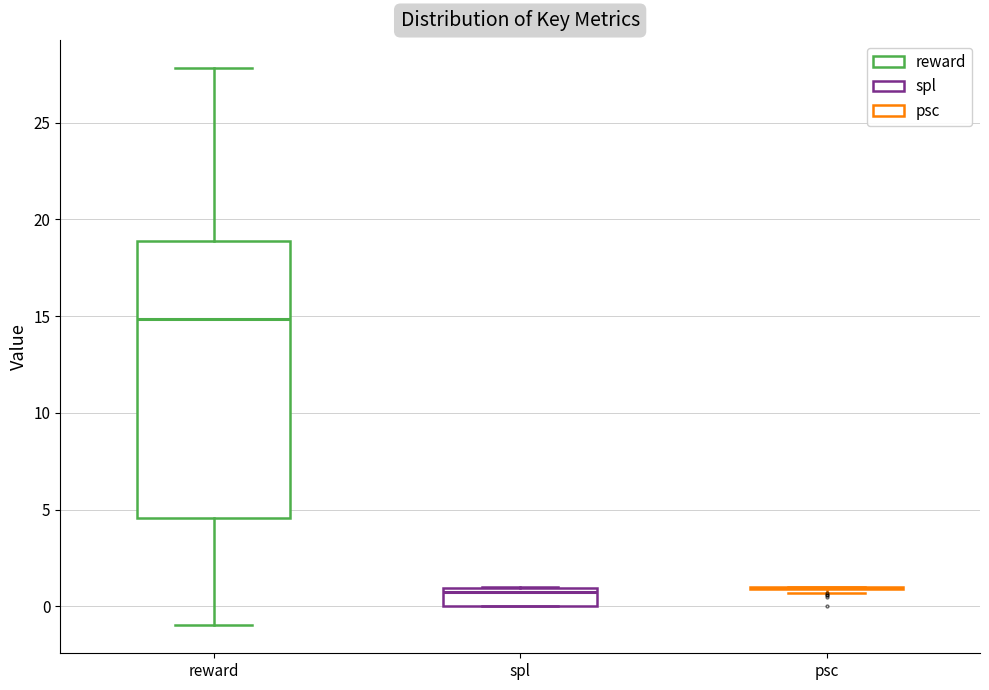

Comparing the boxes themselves (not the whiskers), which one is the tallest?

reward